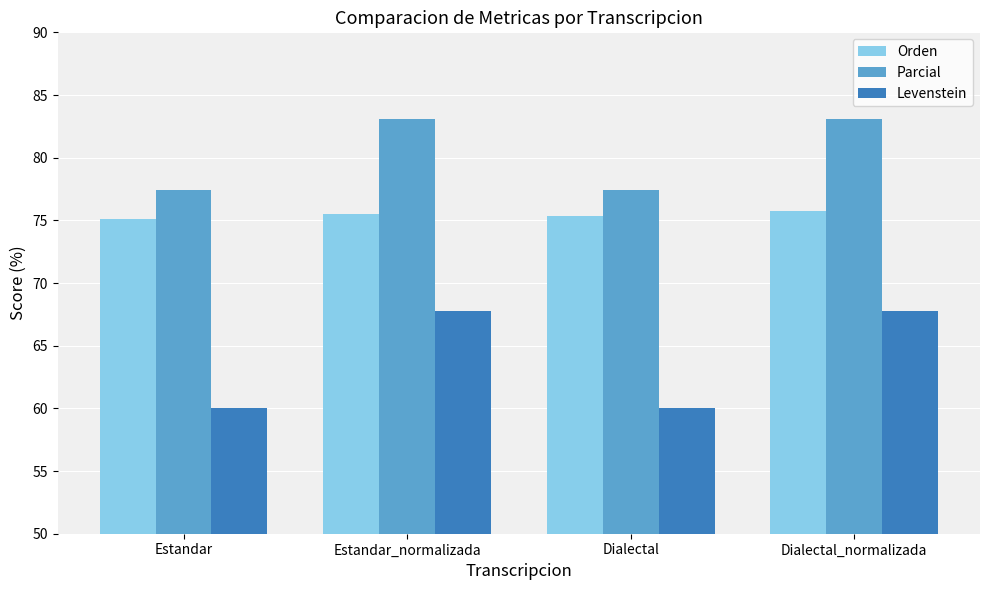

At which label does Parcial first exceed 83?

Estandar_normalizada